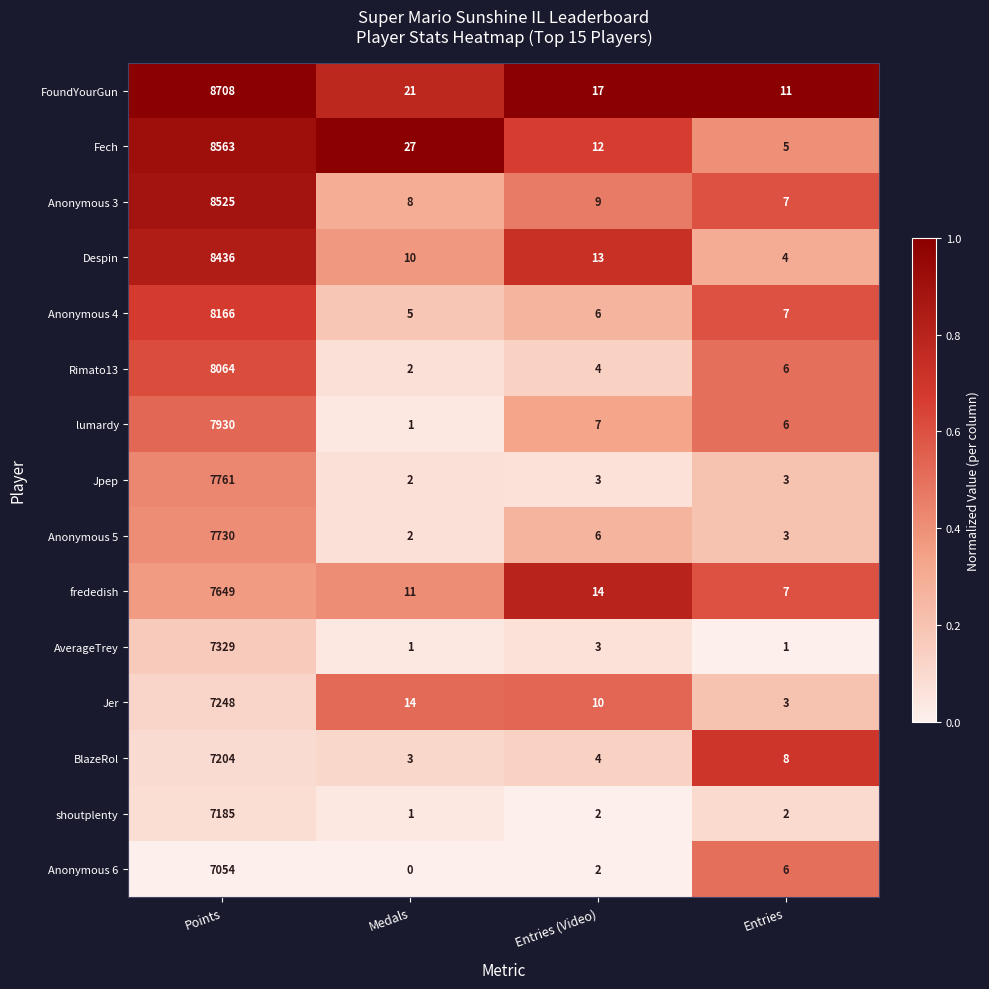

Is it true that Anonymous 3 equals 8525 at Points?

True